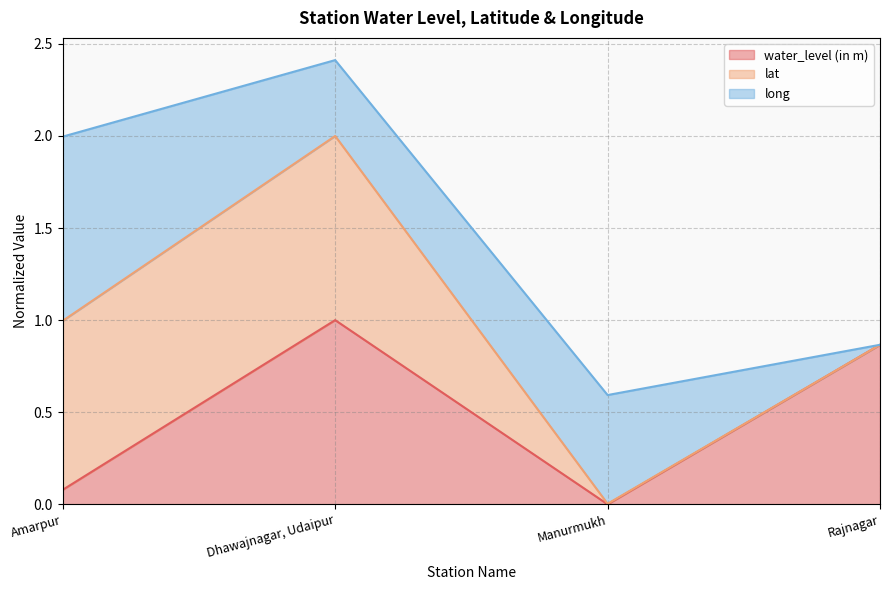

The water_level (in m) series shows 1.0 at Dhawajnagar, Udaipur. True or false?

True